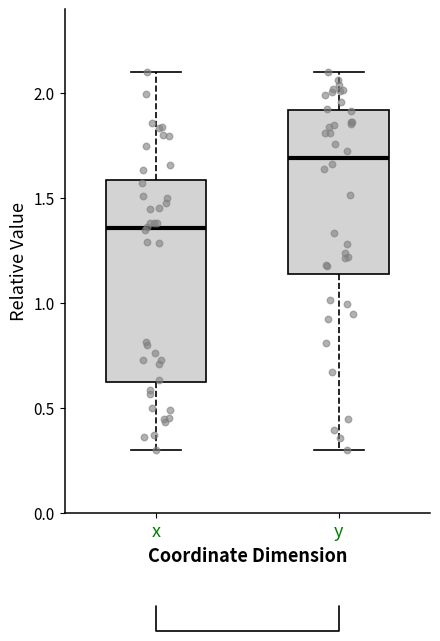

Reading left to right, transcribe this box plot: for each box, give where its median line is, the range the box spans, and where its two whiskers end, as read against the y-axis. The values are not printed on the chart, so give them approximately, as read against the axis.

x: median 1.35, box 0.60 to 1.60, whiskers 0.30 to 2.10
y: median 1.70, box 1.15 to 1.90, whiskers 0.30 to 2.10